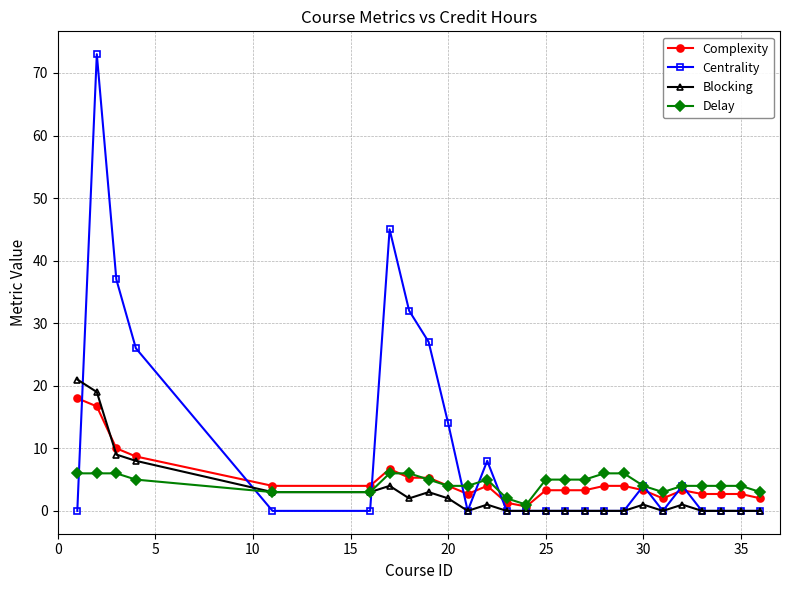

Which series ends up on top after the final intersection of Centrality and Delay?

Delay